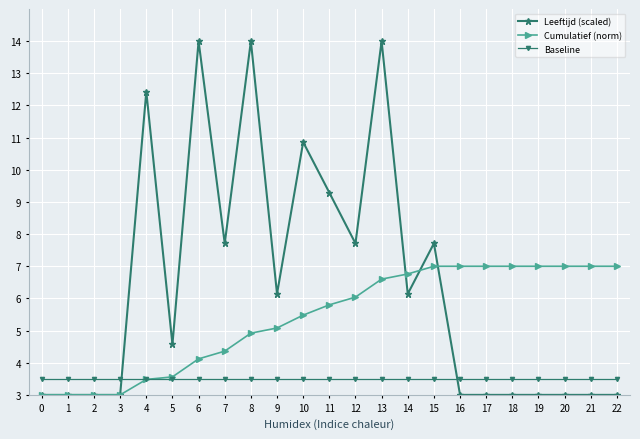

Does the chart have visible grid lines?

Yes